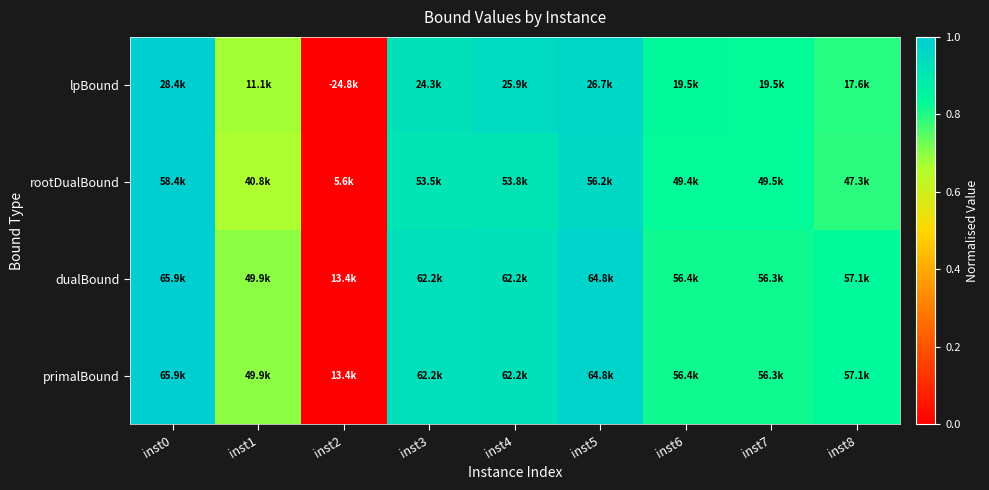

What is the maximum value shown in the chart?

1.0